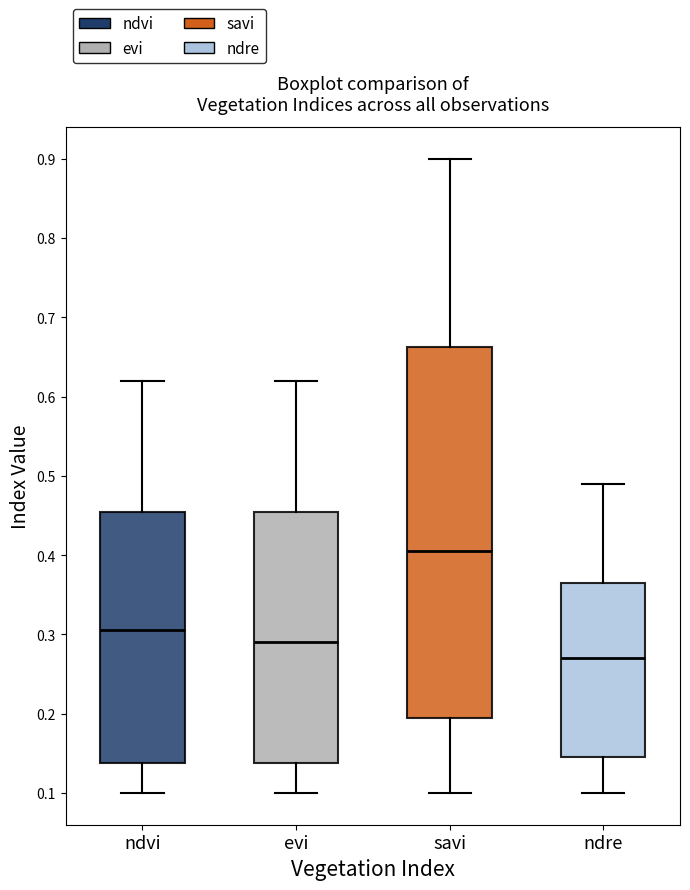

Comparing the boxes themselves (not the whiskers), which one is the tallest?

savi